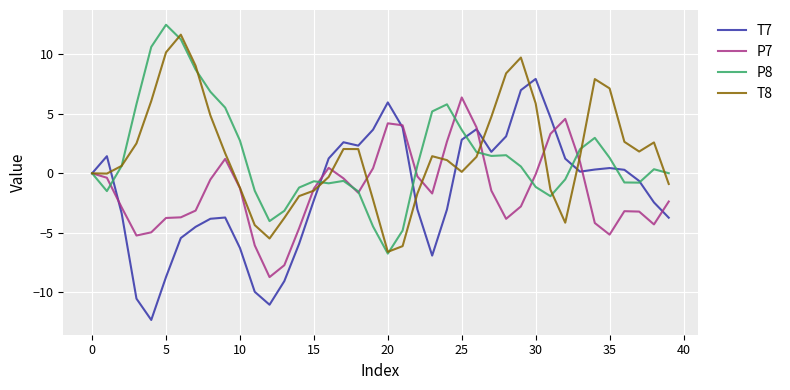

Which series has the widest spread of values?

T7